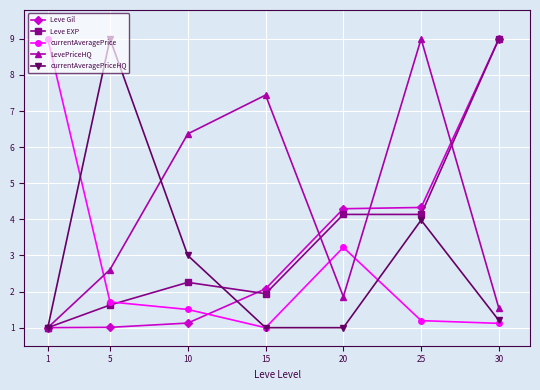

What is the value of the currentAveragePriceHQ point at the 1st from the left?

1.0